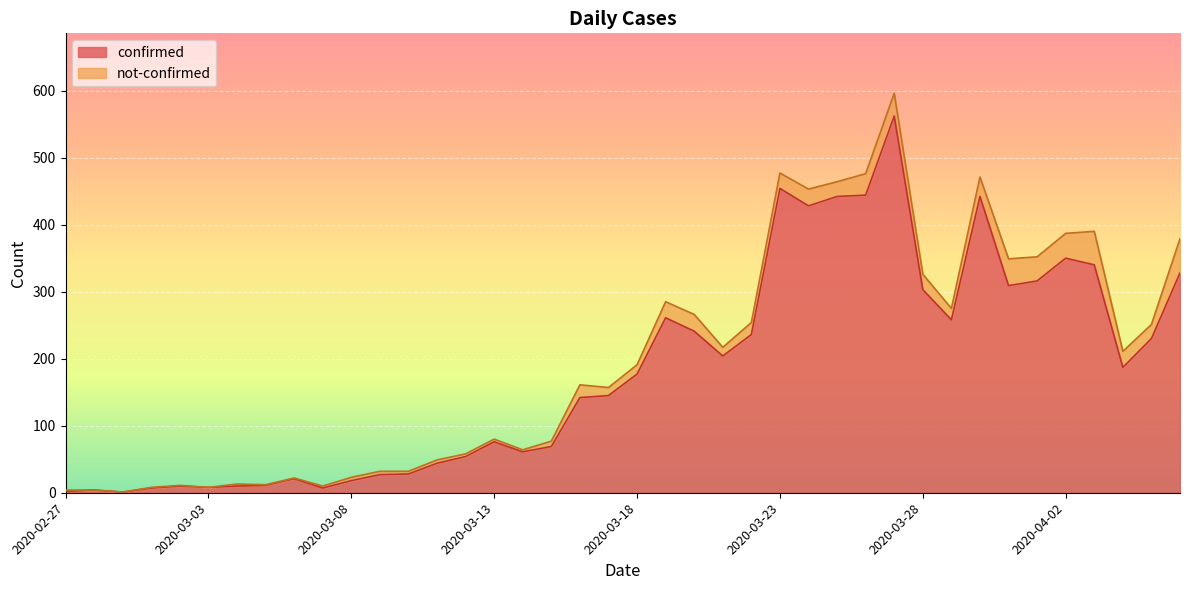

Does the chart display data point markers on the line(s)?

No